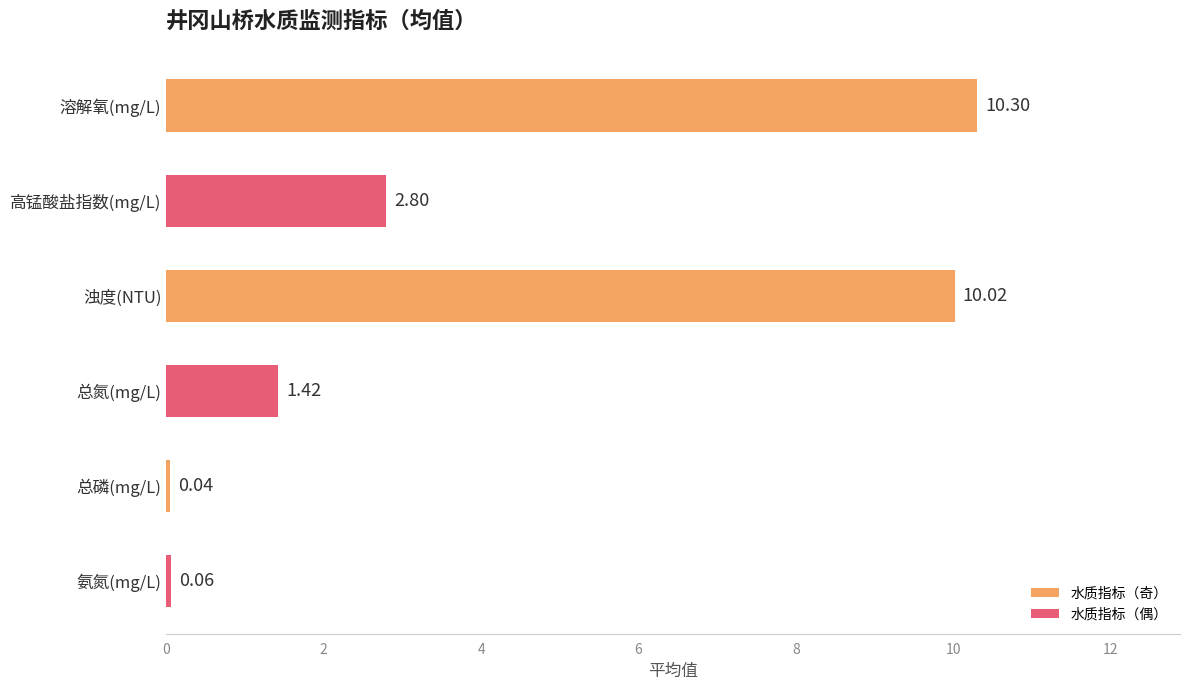

Which label corresponds to the smallest value in the chart?

总磷(mg/L)